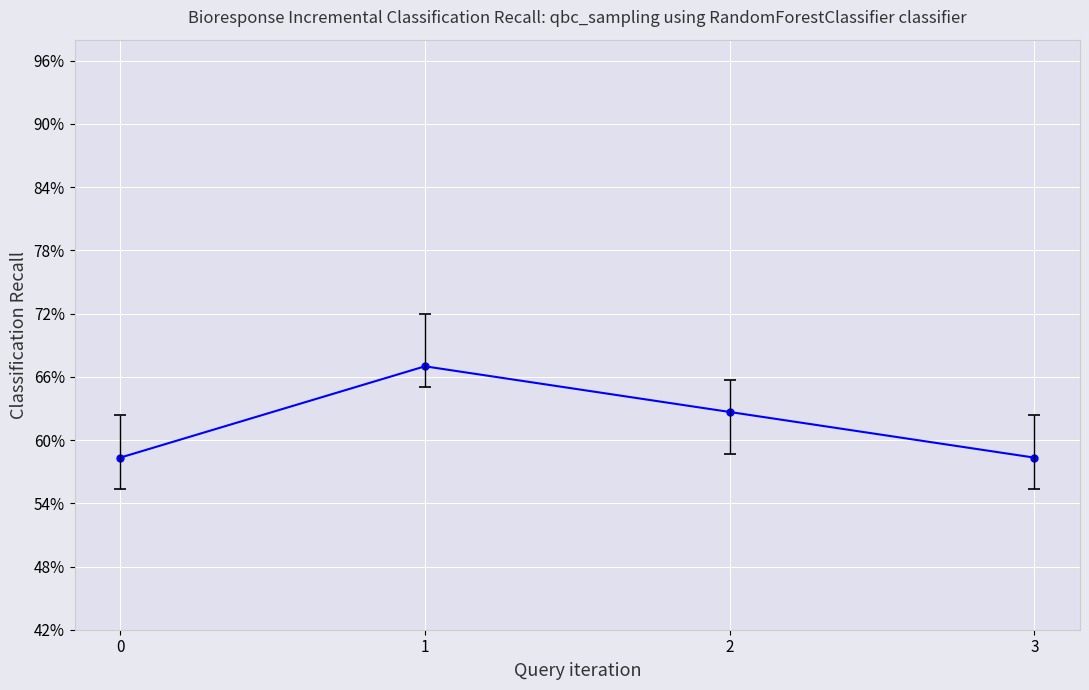

Reading left to right, extract all data points from this chart.

0.6	0.7	0.6	0.6